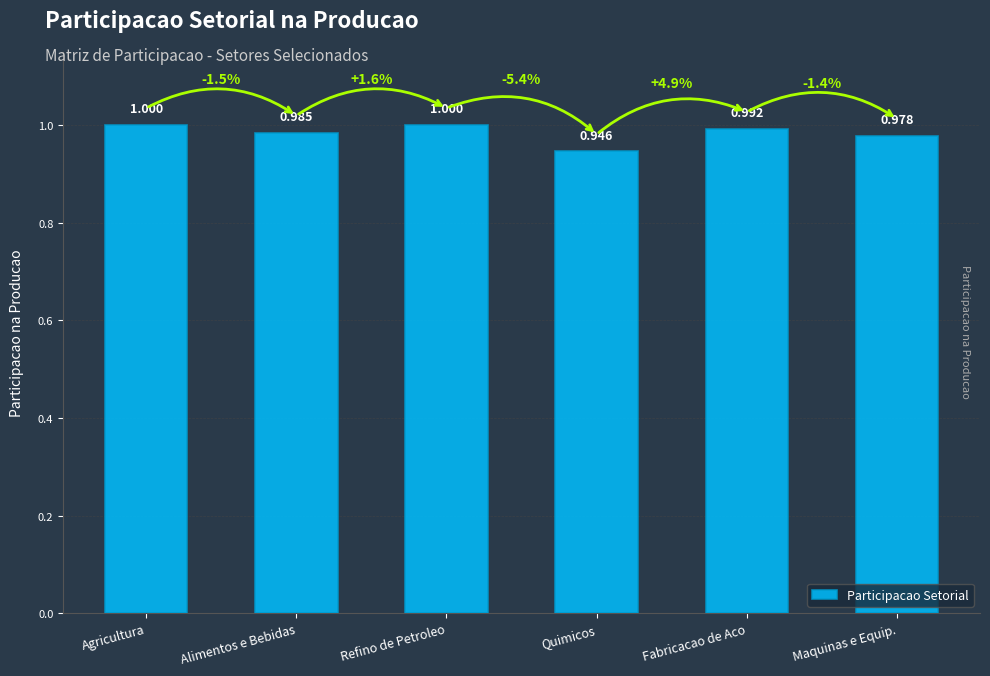

At which category does the chart reach its minimum across all series?

Quimicos